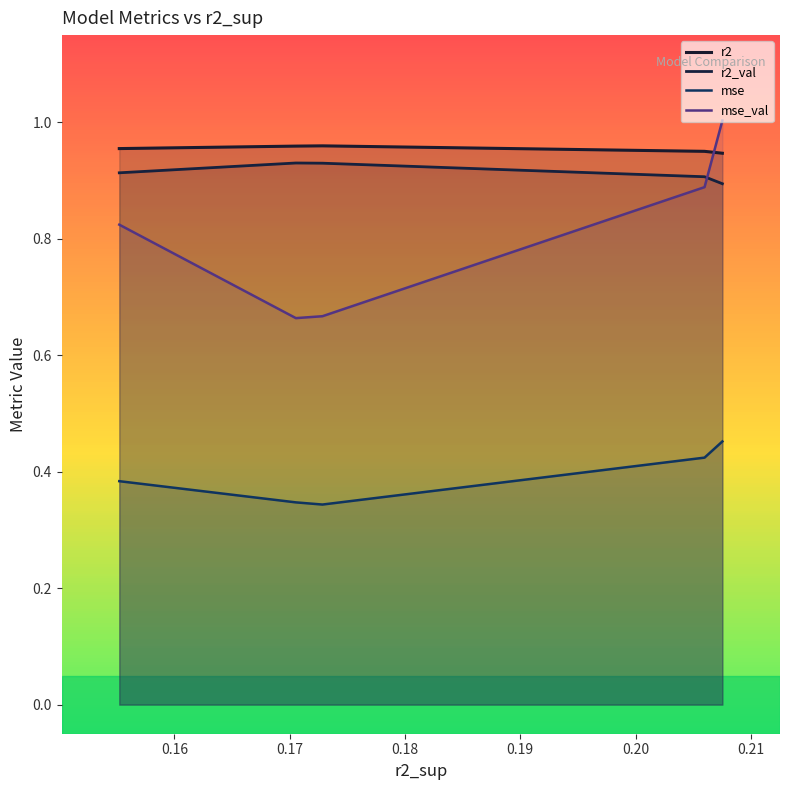

True or false: r2 and mse intersect in this chart.

False